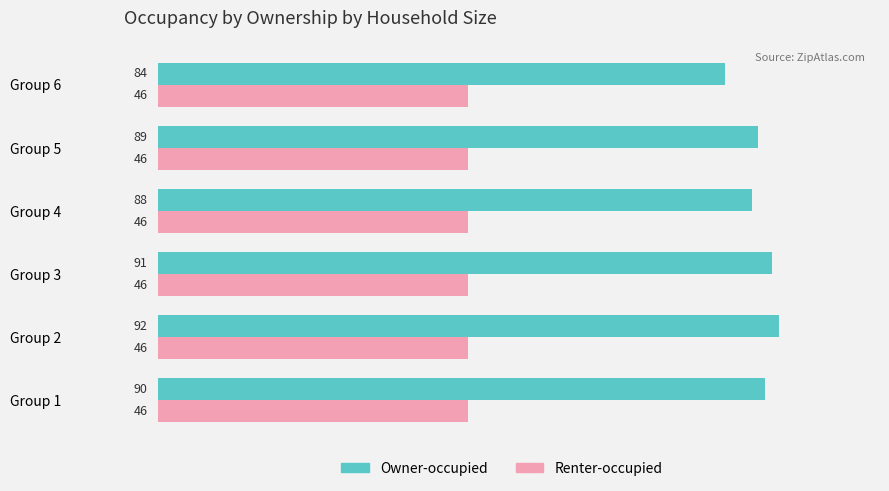

What is the minimum value shown in the chart?

46